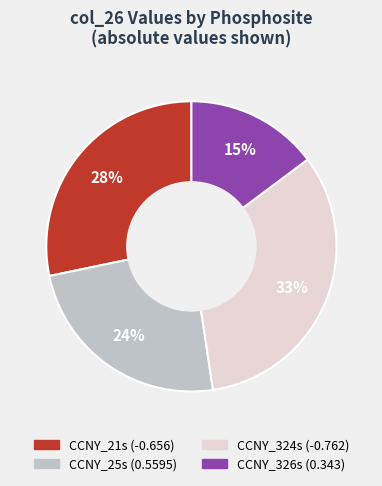

What percentage is the CCNY_324s slice, to the nearest percent?

33%